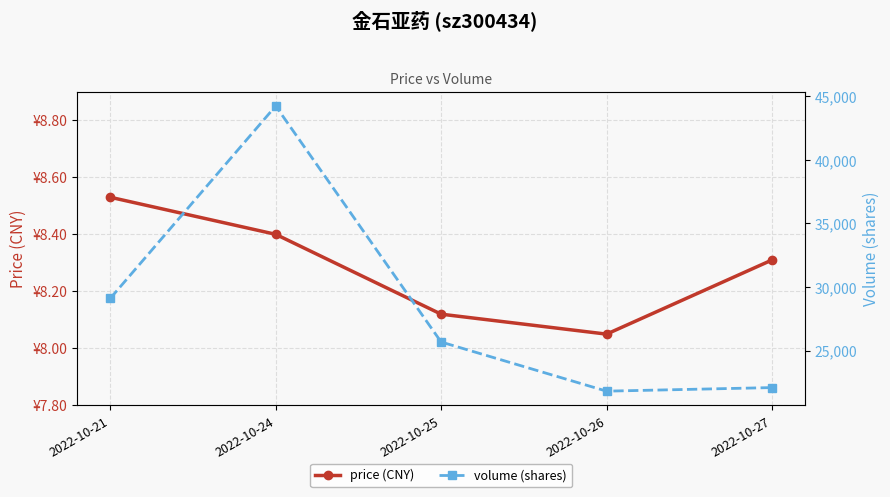

What is the difference between the second highest and second lowest values in the volume (shares) series?

7011.0